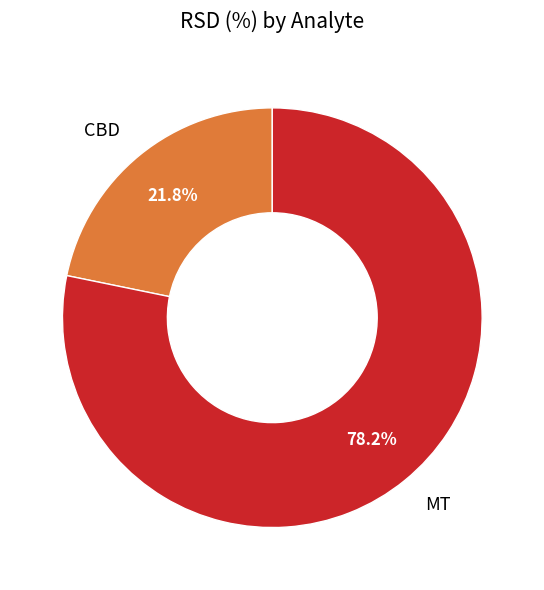

What is the total percentage of CBD and MT?

100.0%